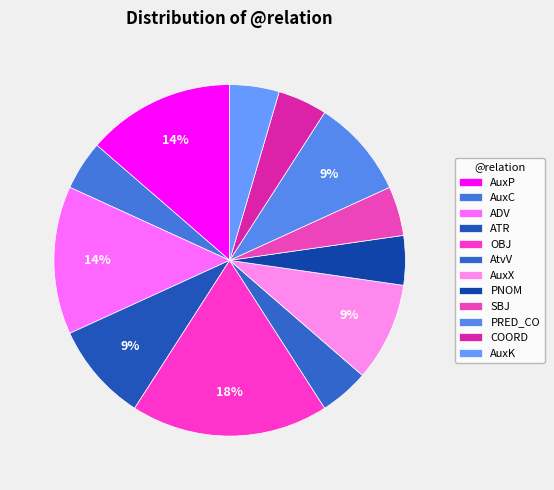

Count the number of slices in the pie.

12